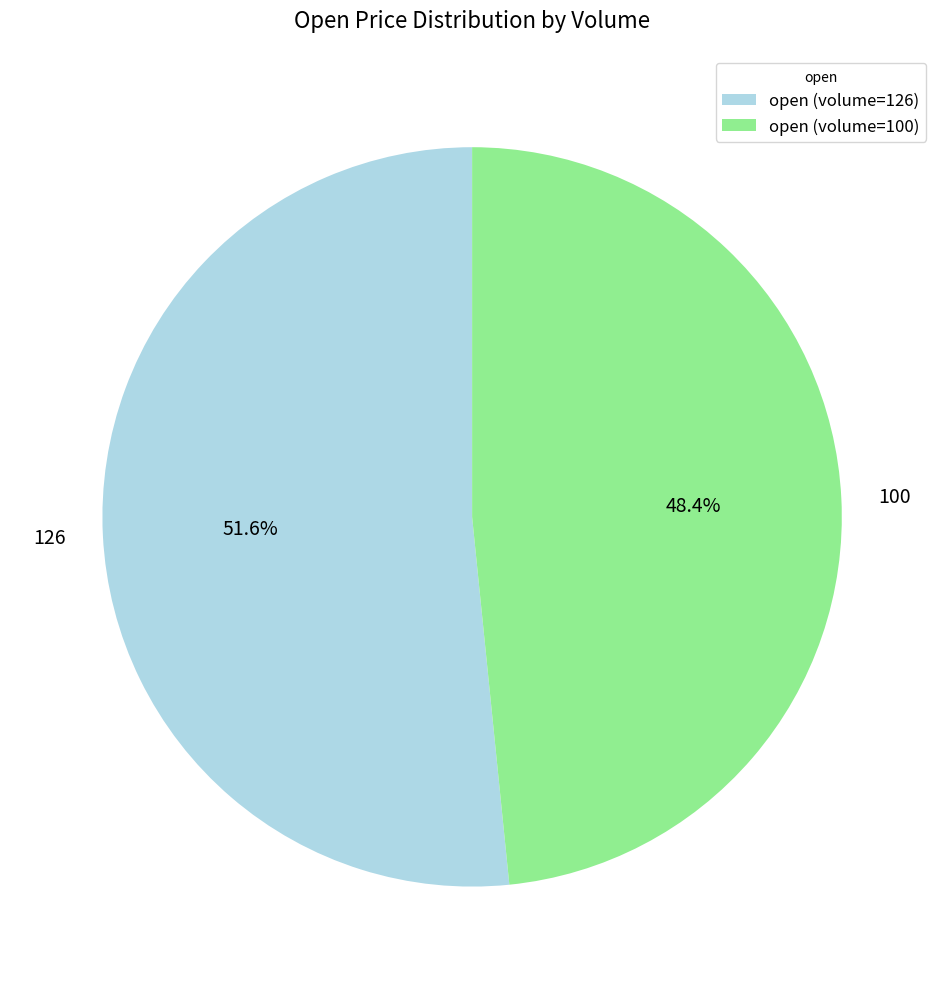

Combined, do 126 and 100 account for over 50%?

Yes